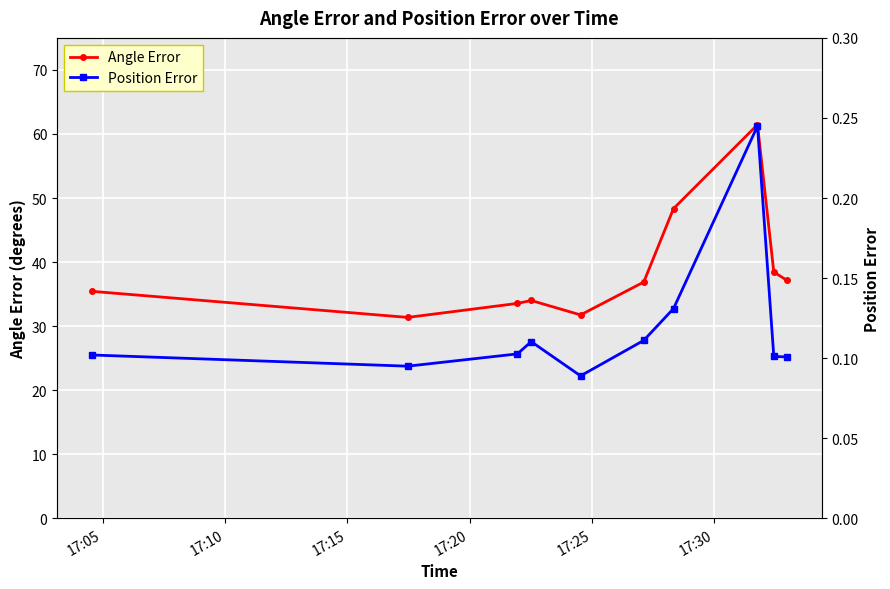

How many interior local peaks does the Angle Error series have?

2